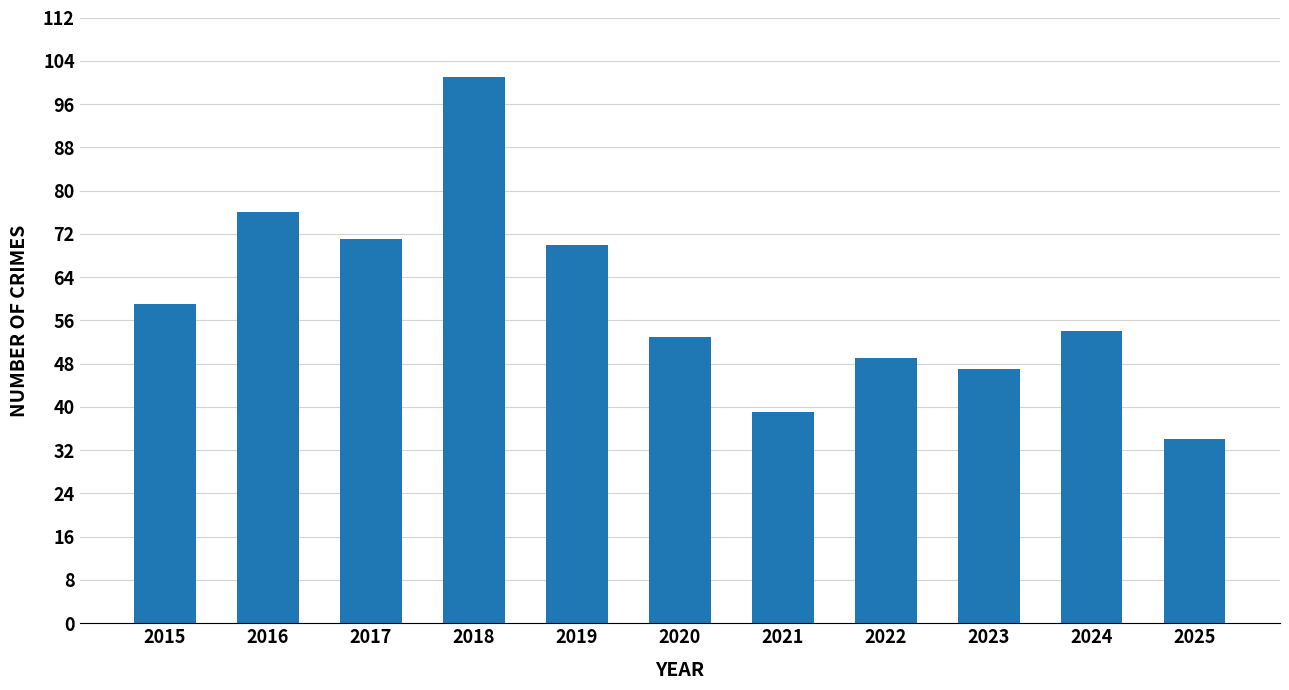

Count the number of data series in this chart.

1